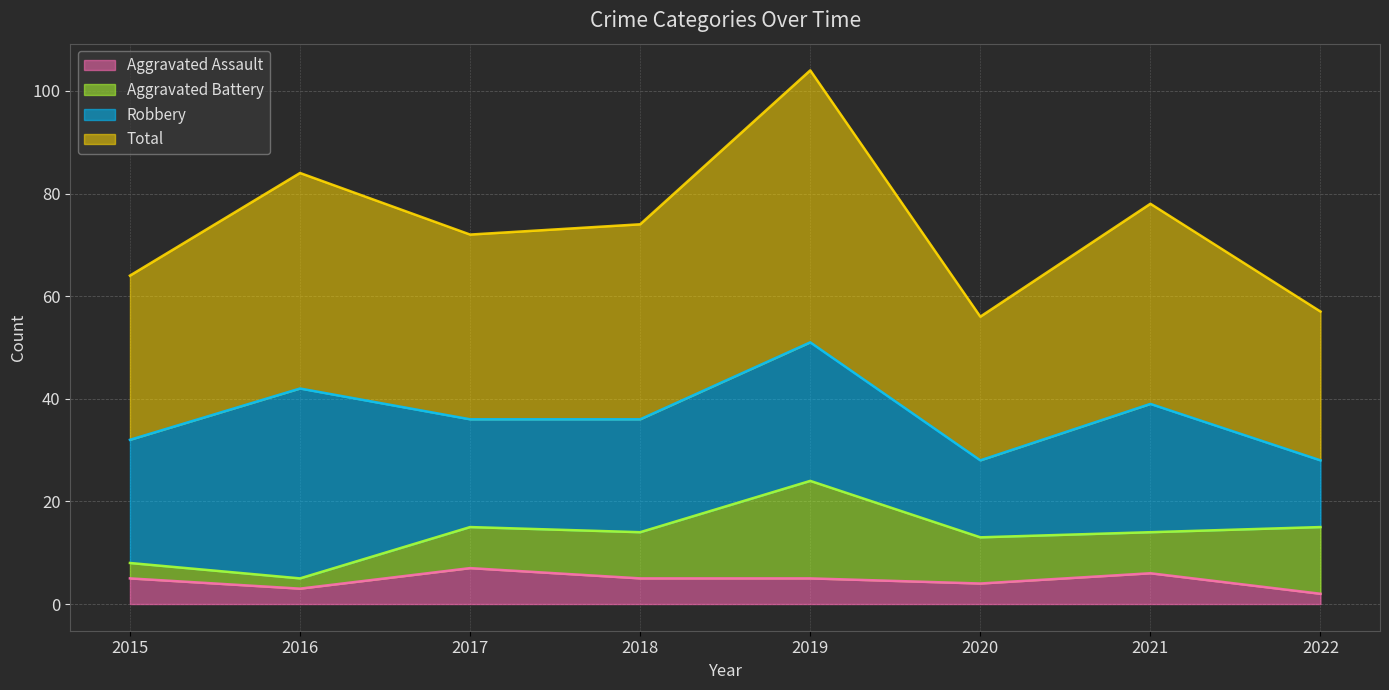

What is the maximum value for Aggravated Assault?

7